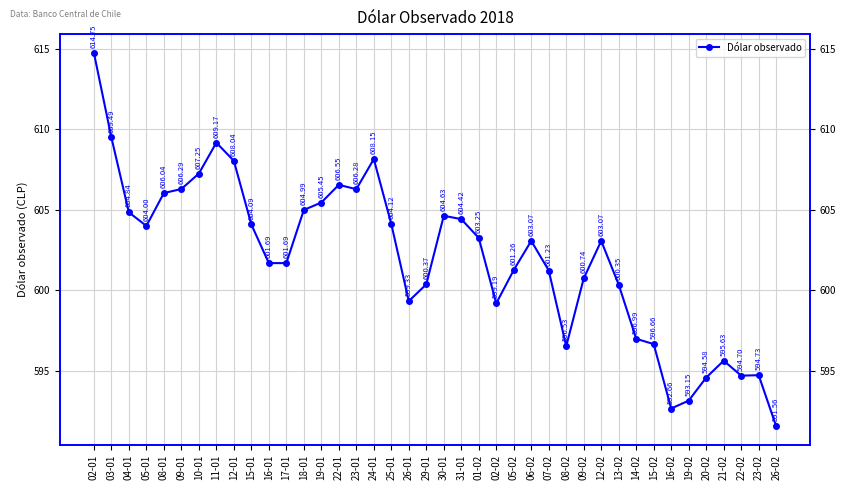

Is it true that the value at 14-02 is 892.7?

False